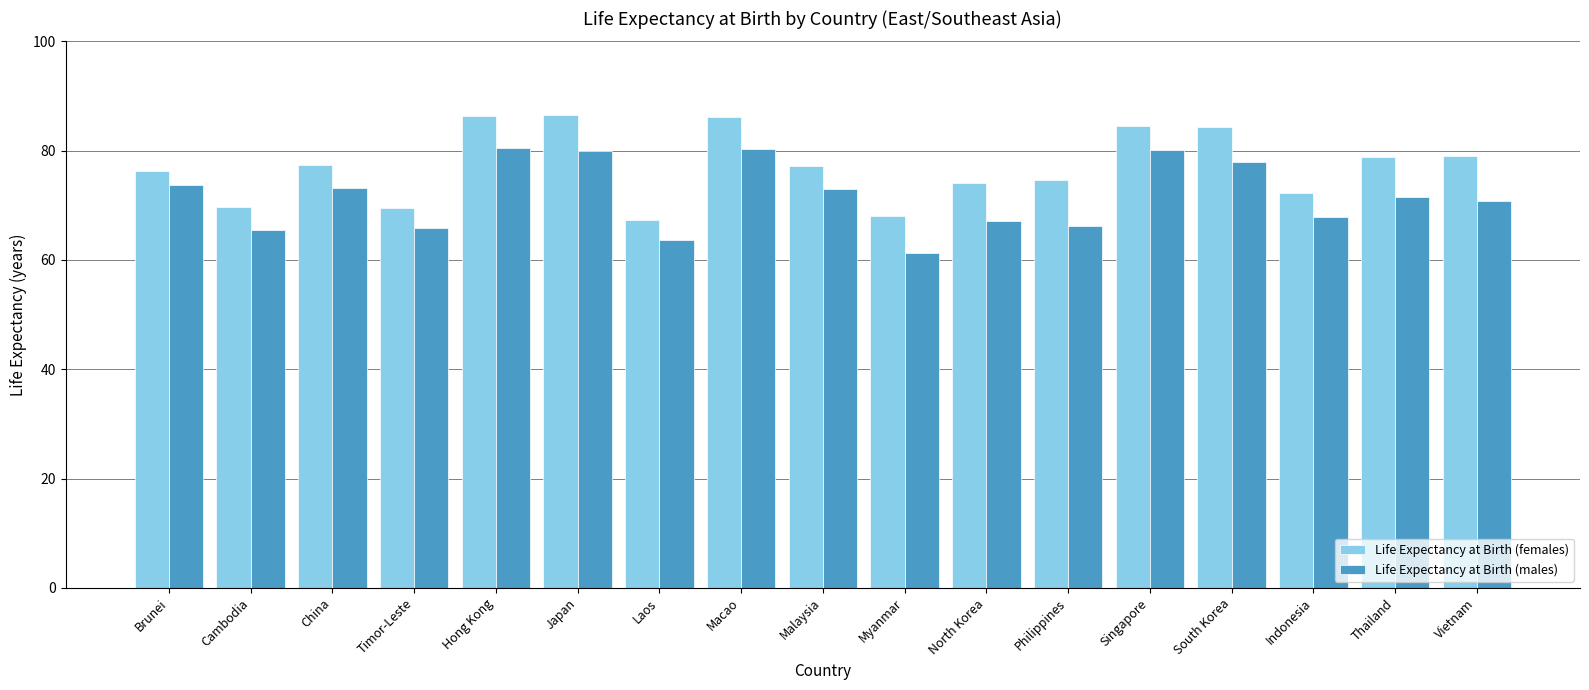

The value of Life Expectancy at Birth (females) at Japan is 86.5. True or false?

True